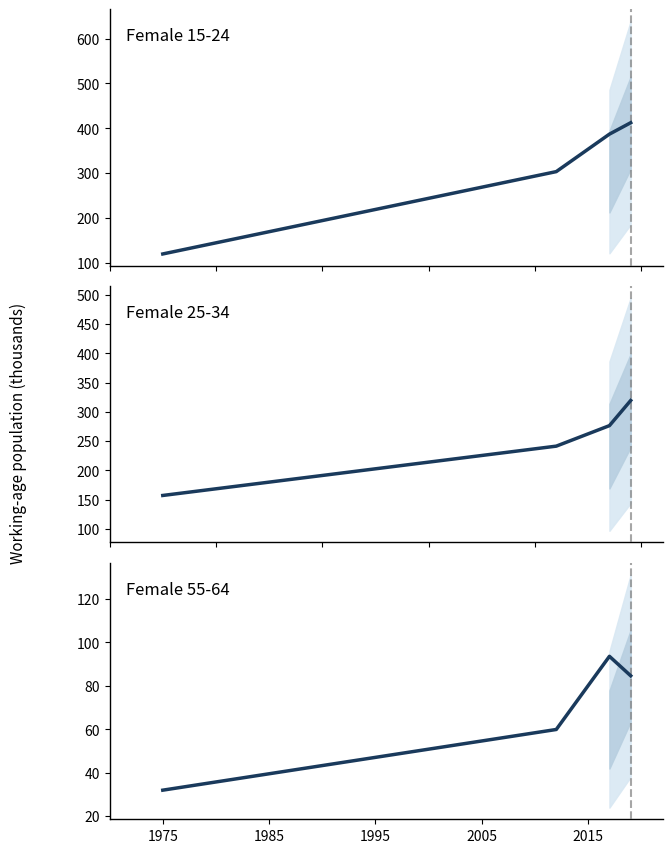

What is the minimum value shown in the chart?

32.0